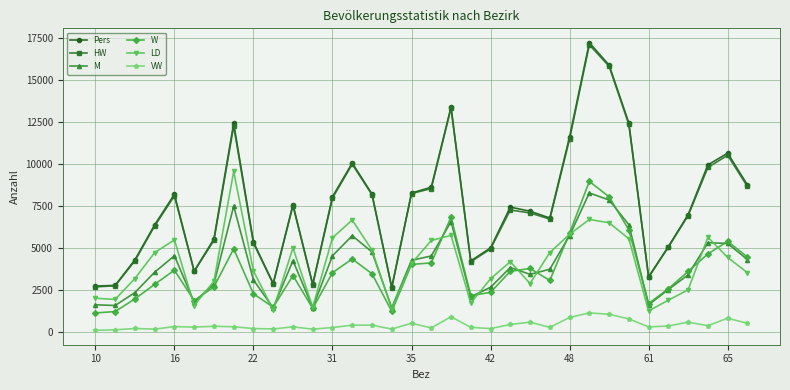

True or false: LD has more than 1 points higher than both neighbors.

True